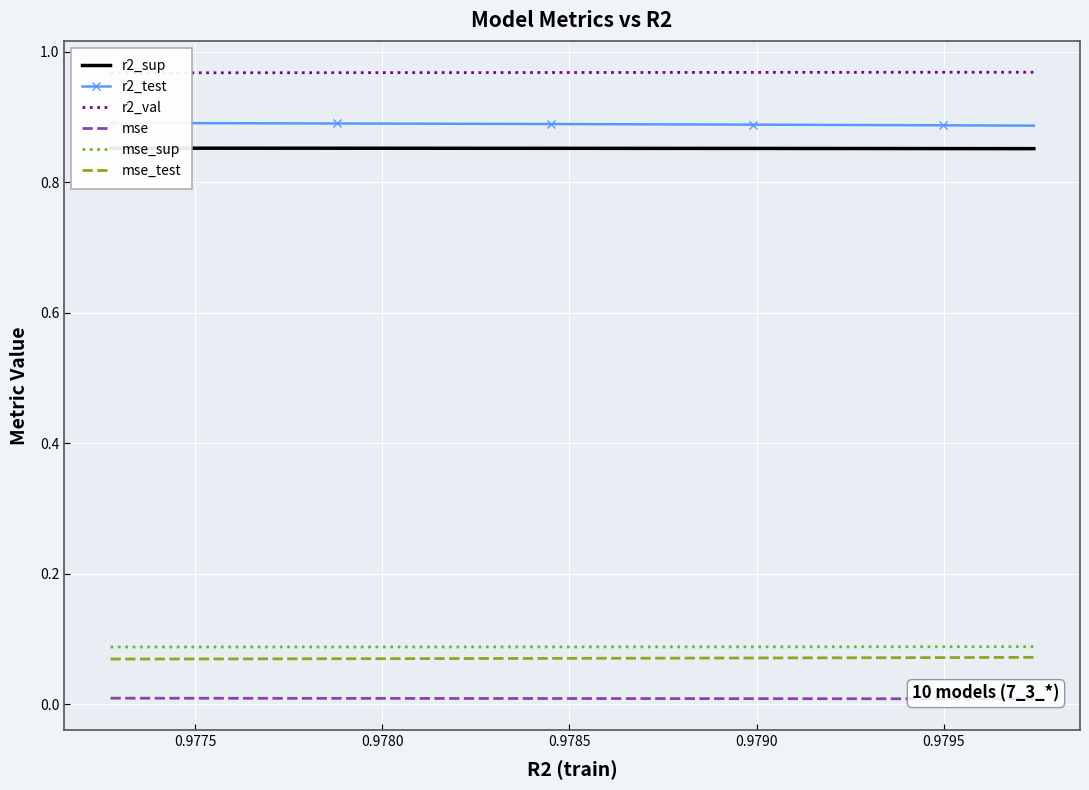

True or false: mse_test and mse_sup intersect in this chart.

False